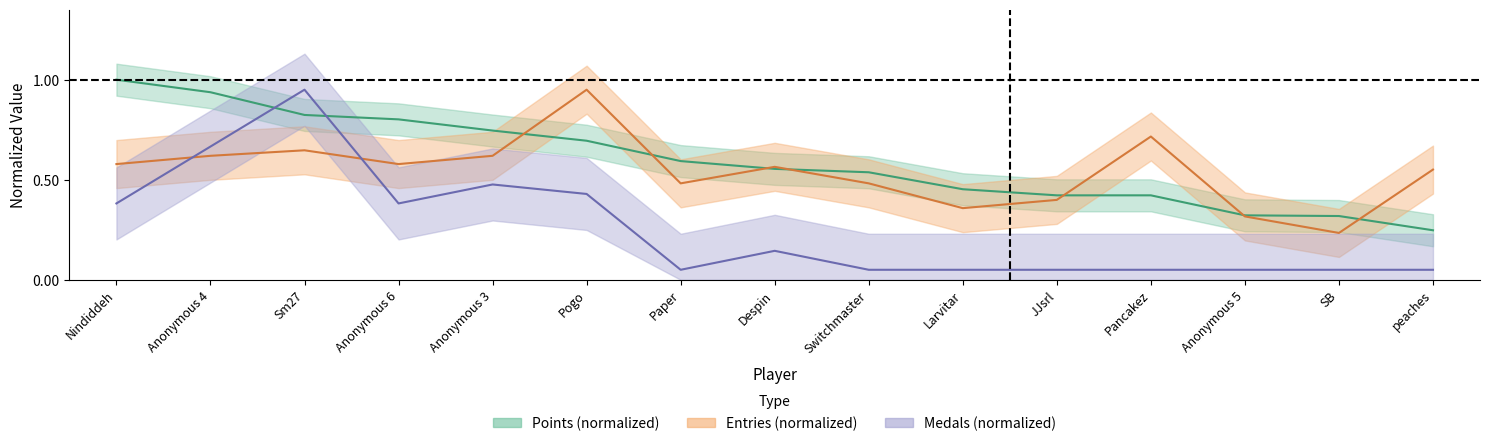

Which series changed the most between Anonymous 4 and JJsrl?

Medals